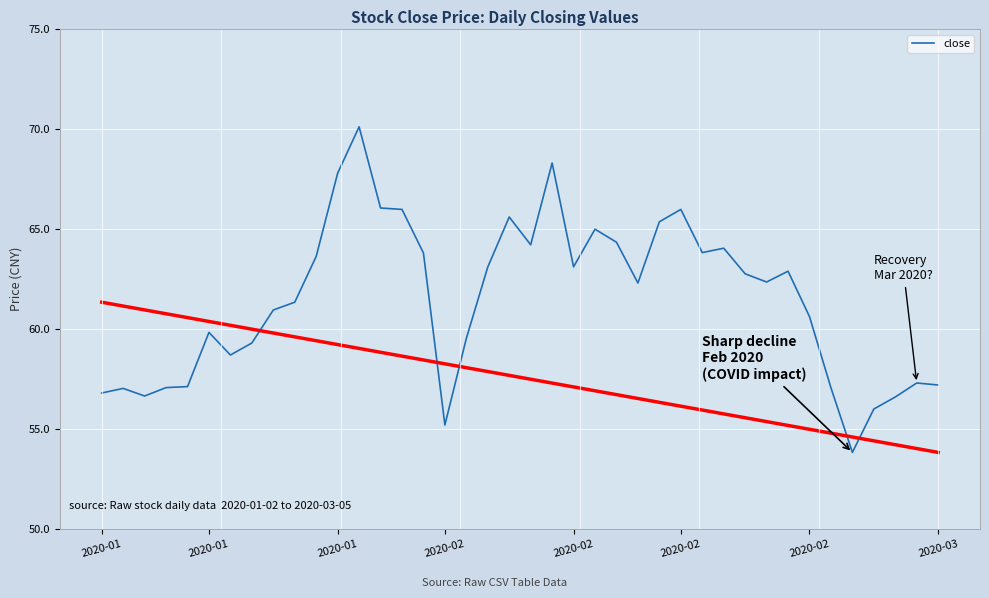

What is the maximum value shown in the chart?

70.1